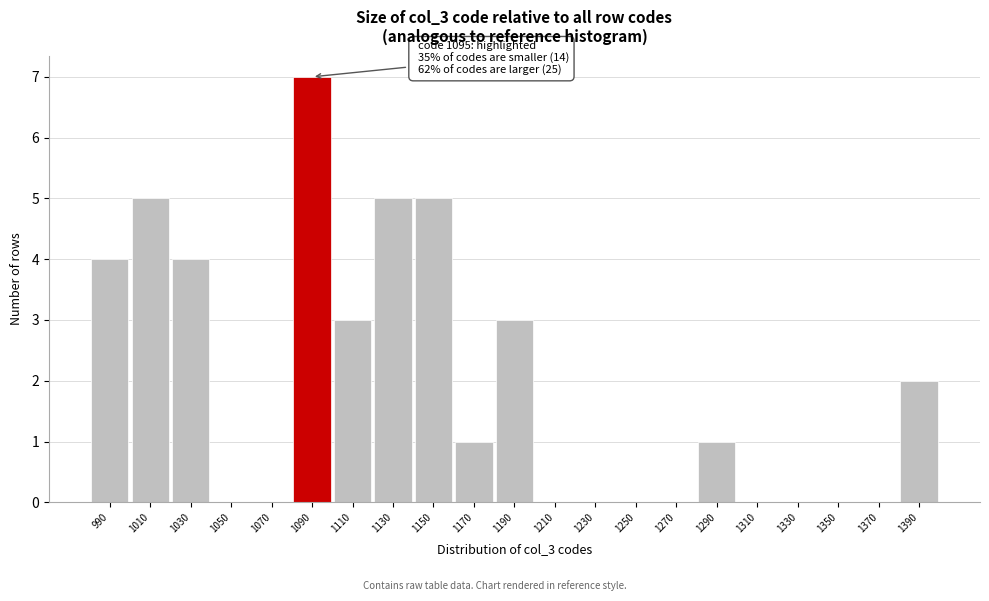

Reading left to right, what are all the values shown in this chart?

990=4	1010=5	1030=4	1050=0	1070=0	1090=7	1110=3	1130=5	1150=5	1170=1	1190=3	1210=0	1230=0	1250=0	1270=0	1290=1	1310=0	1330=0	1350=0	1370=0	1390=2